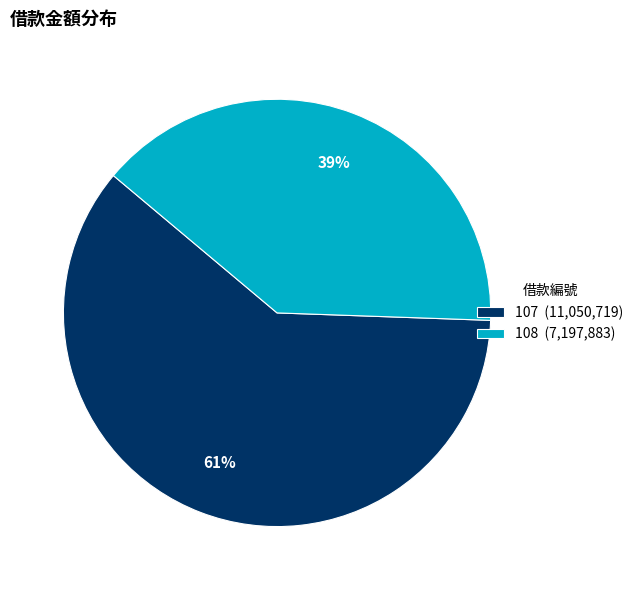

How many slices are in this pie chart?

2